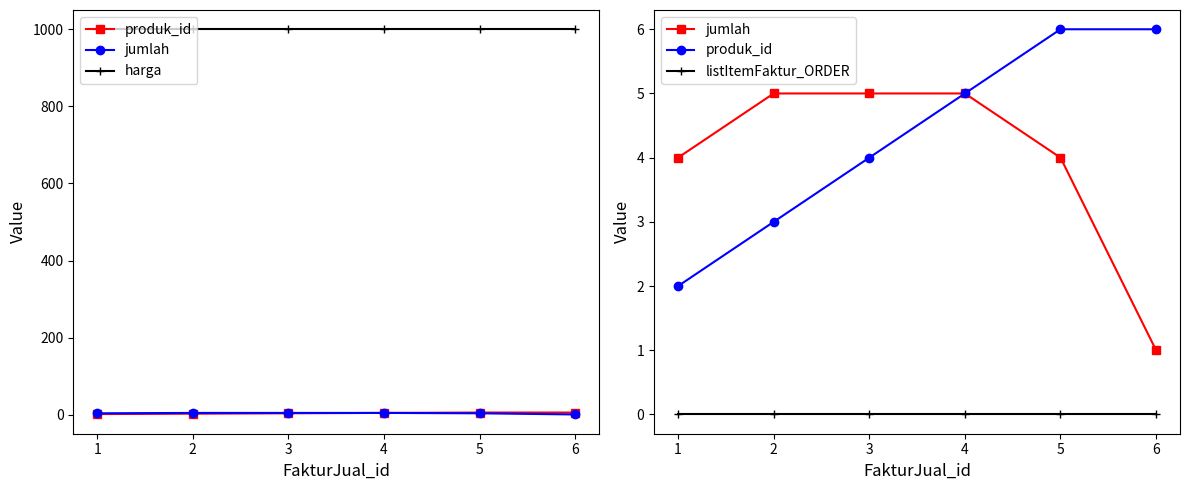

True or false: produk_id and listItemFaktur_ORDER intersect in this chart.

False